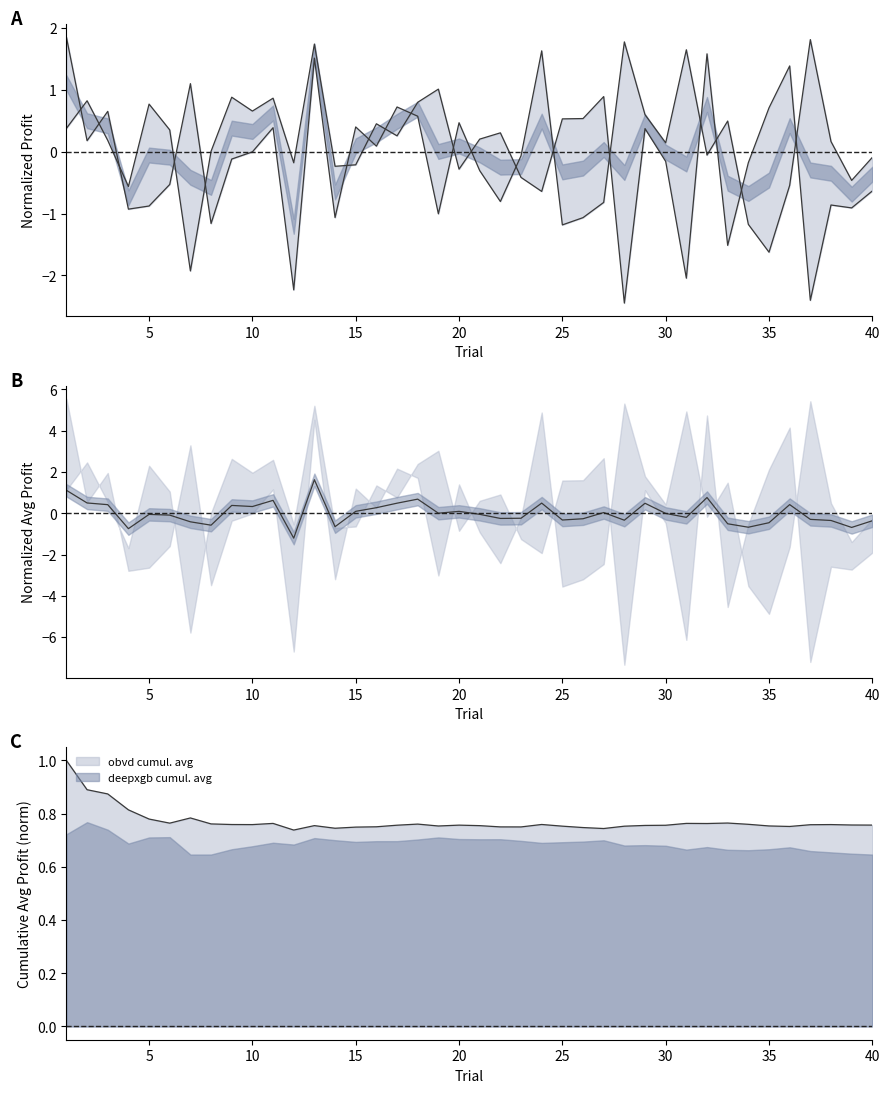

Does the chart have visible grid lines?

No